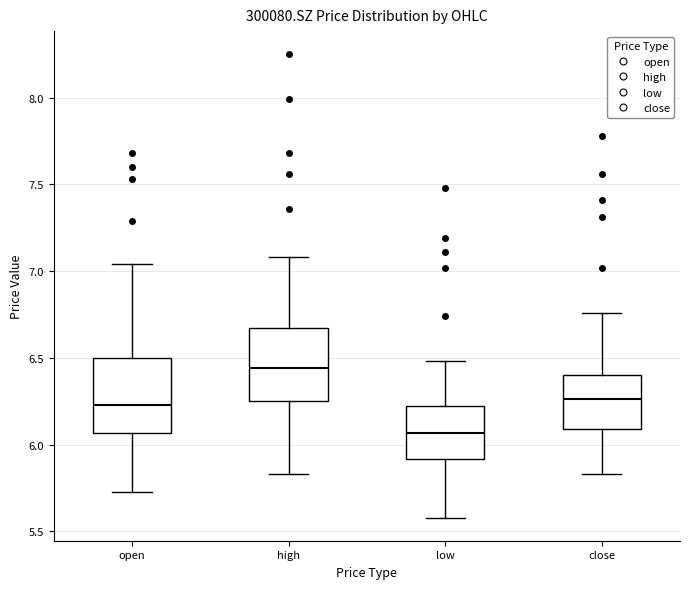

Reading left to right, transcribe this box plot: for each box, give where its median line is, the range the box spans, and where its two whiskers end, as read against the y-axis. The values are not printed on the chart, so give them approximately, as read against the axis.

open: median 6.25, box 6.05 to 6.50, whiskers 5.75 to 7.05
high: median 6.45, box 6.25 to 6.70, whiskers 5.85 to 7.10
low: median 6.05, box 5.90 to 6.25, whiskers 5.60 to 6.50
close: median 6.25, box 6.10 to 6.40, whiskers 5.85 to 6.75